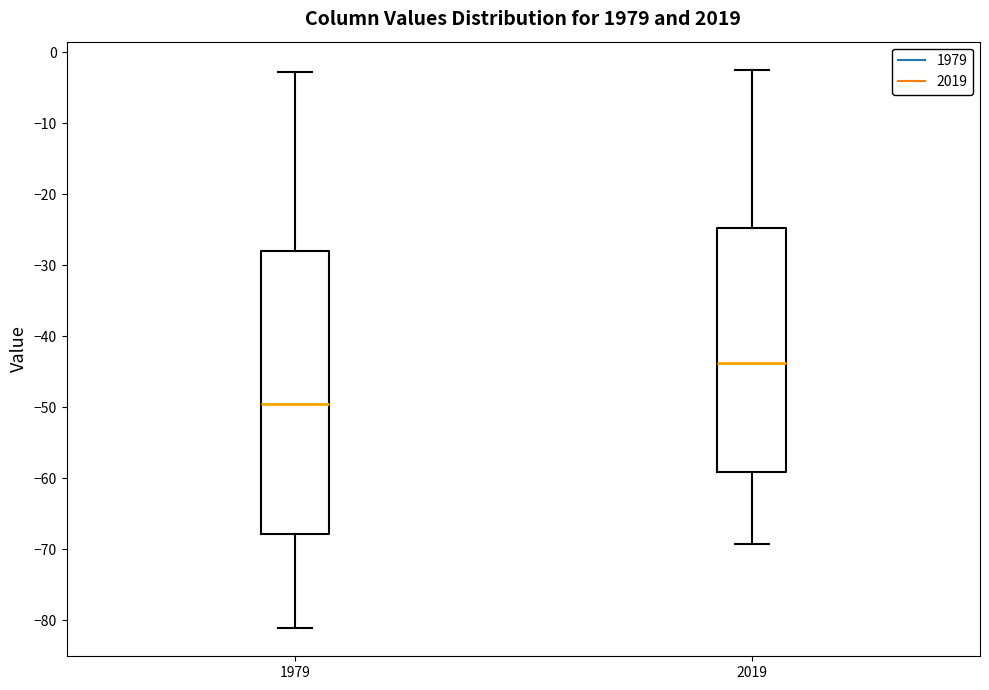

Where does the upper whisker of the box at x = 2019 end on the y-axis? The values are not printed on the chart, so give them approximately, as read against the axis.

-2